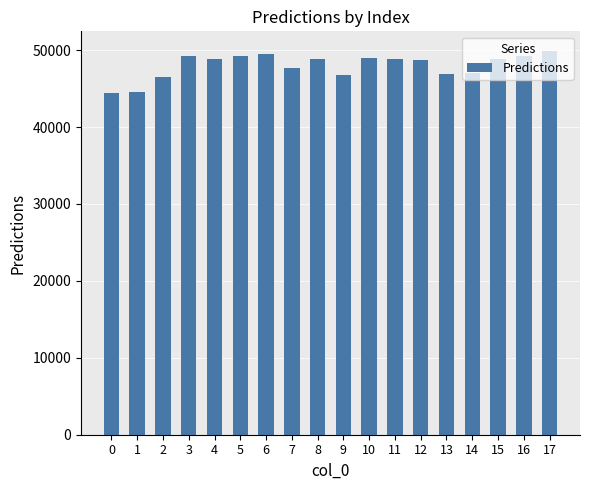

Is it true that the value at 16 is 49267.9?

True